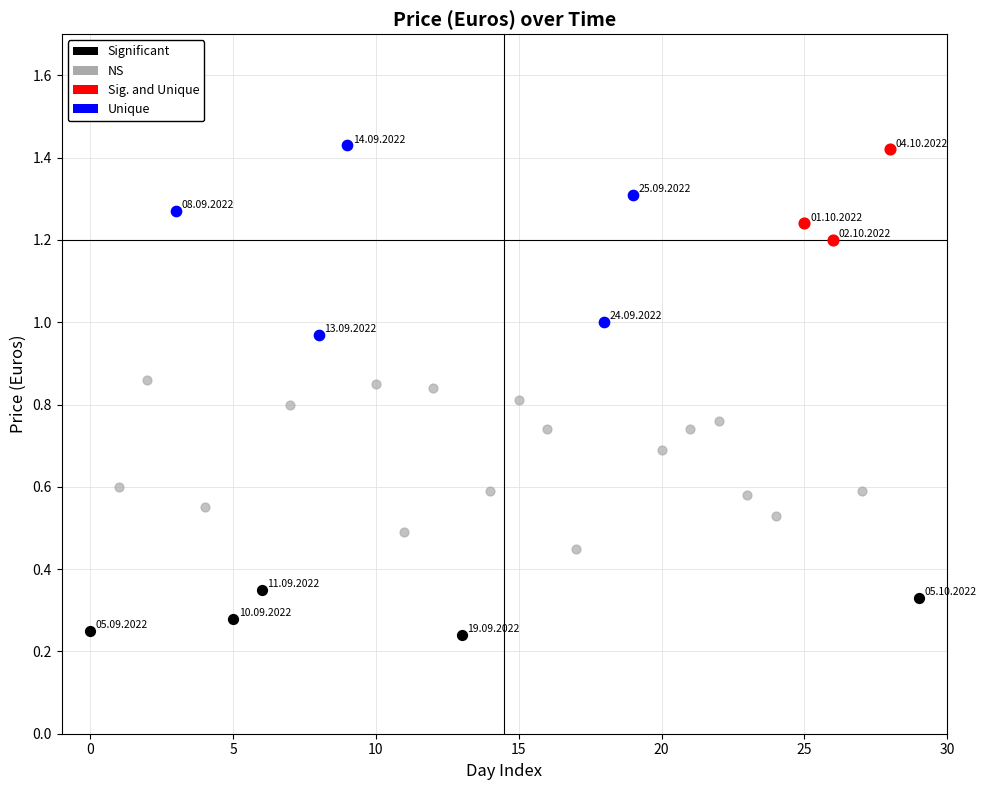

Which series reaches the minimum Y coordinate?

Significant